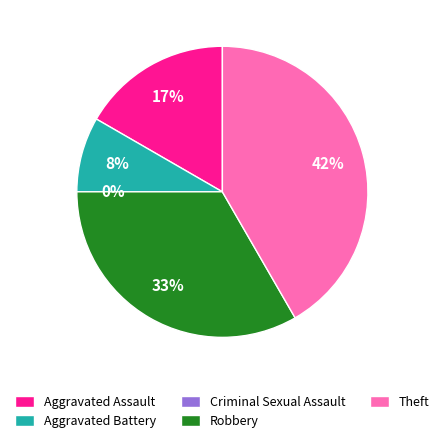

Is it true that Criminal Sexual Assault is 15% of the pie?

False